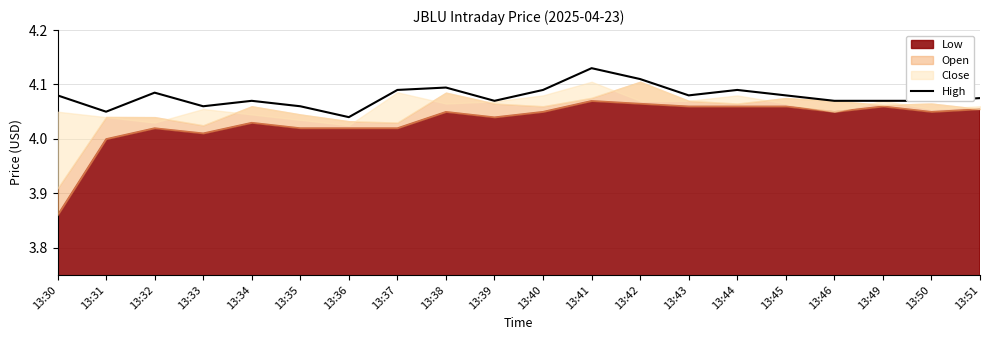

True or false: the data shows 5.4 at 13:44.

False